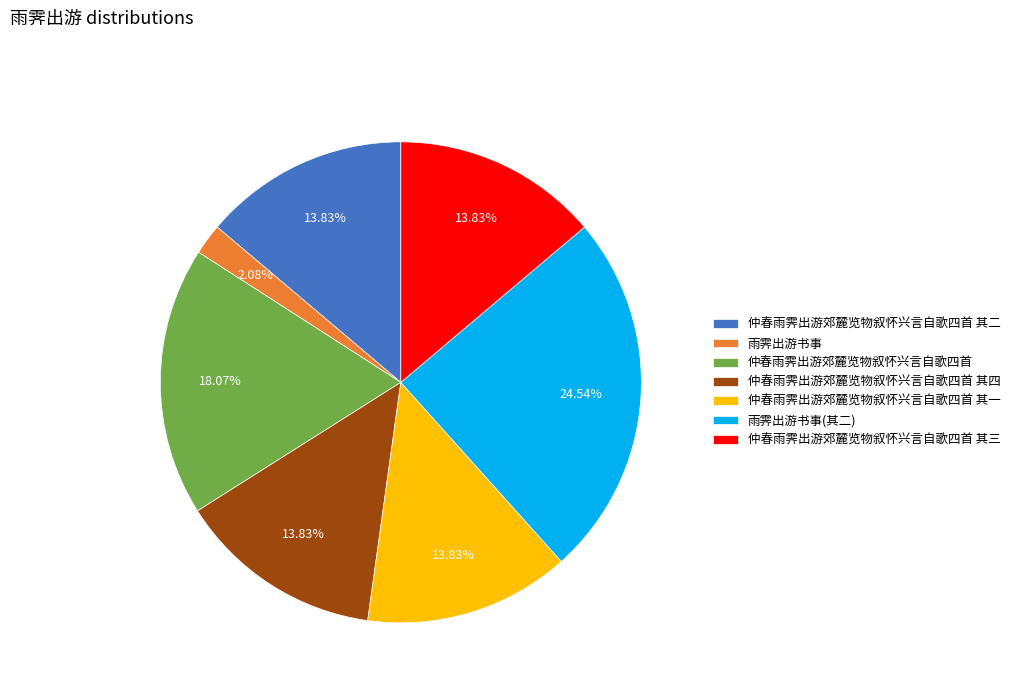

Does 仲春雨霁出游郊麓览物叙怀兴言自歌四首 其四 represent more than half of the total?

No